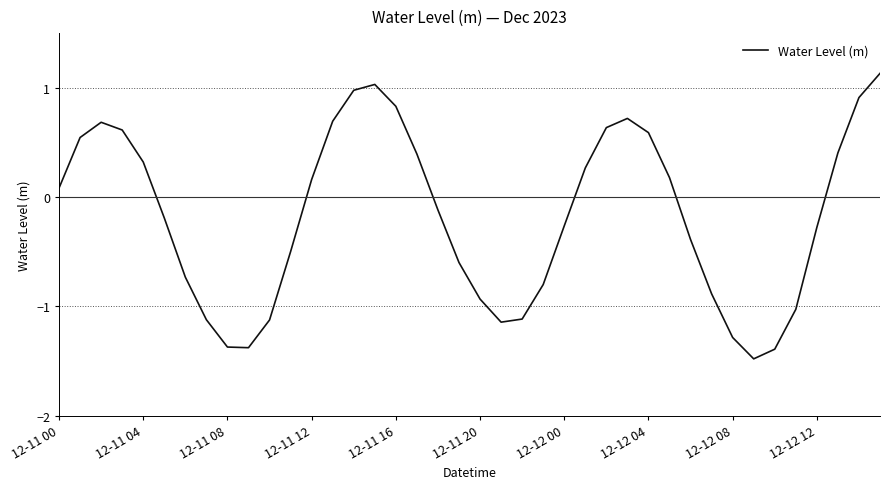

What is the maximum value shown in the chart?

1.1